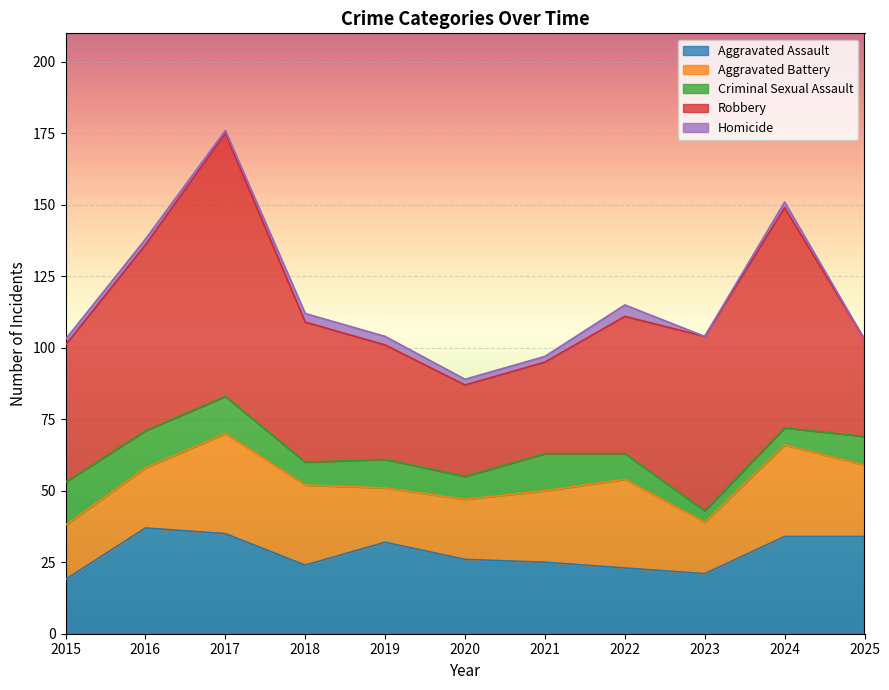

True or false: Aggravated Battery and Homicide intersect in this chart.

False